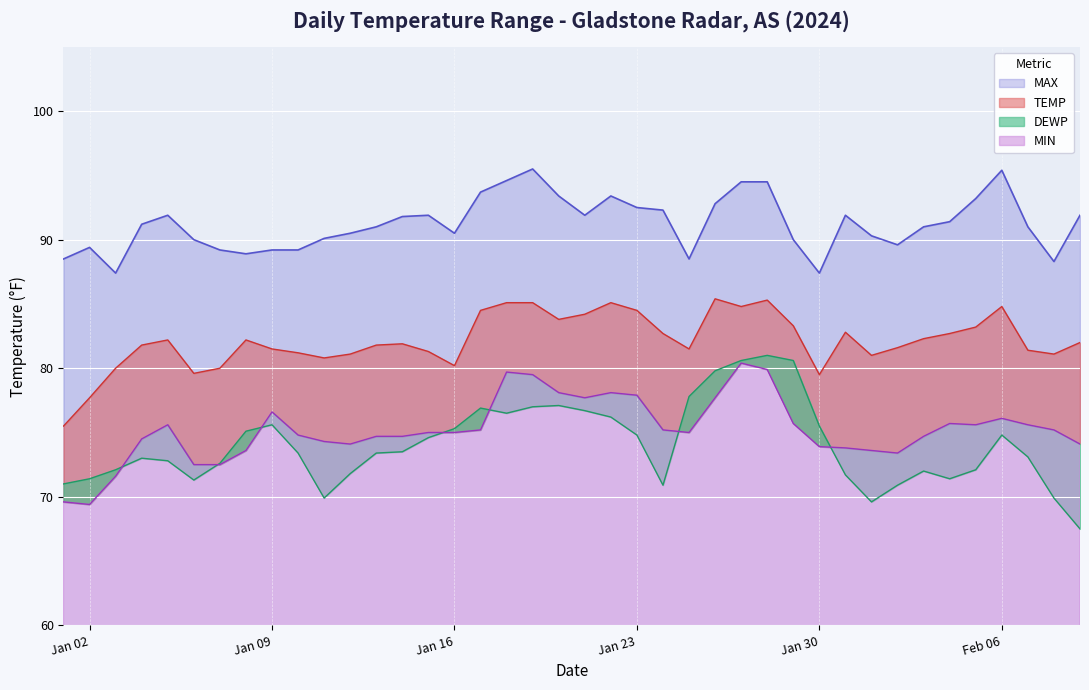

True or false: DEWP has more than 1 interior local peaks.

True